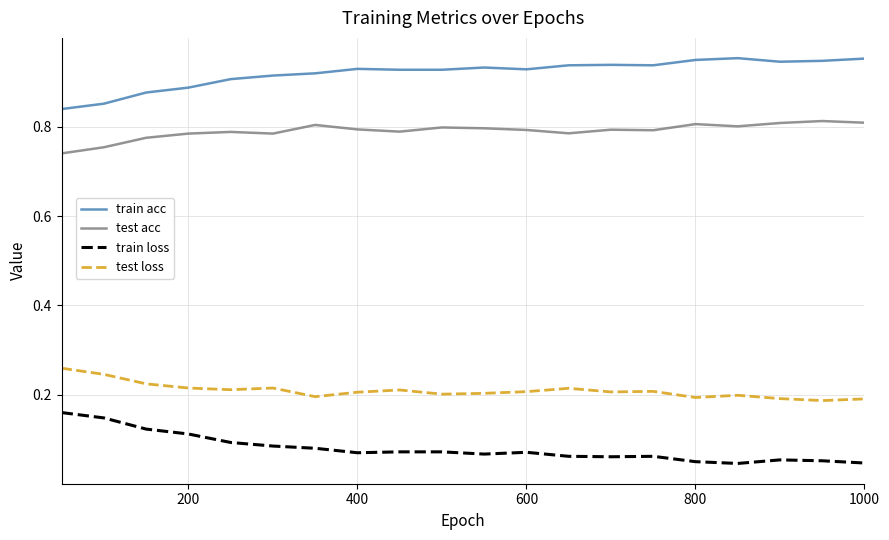

Which series has the largest total across all categories?

train acc